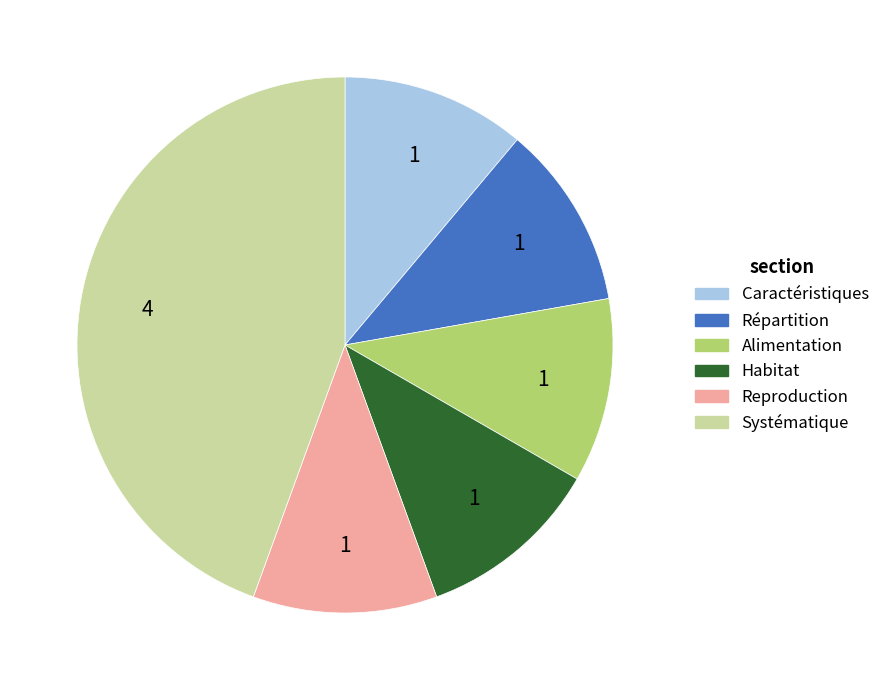

What is the largest slice in the pie chart?

Systématique